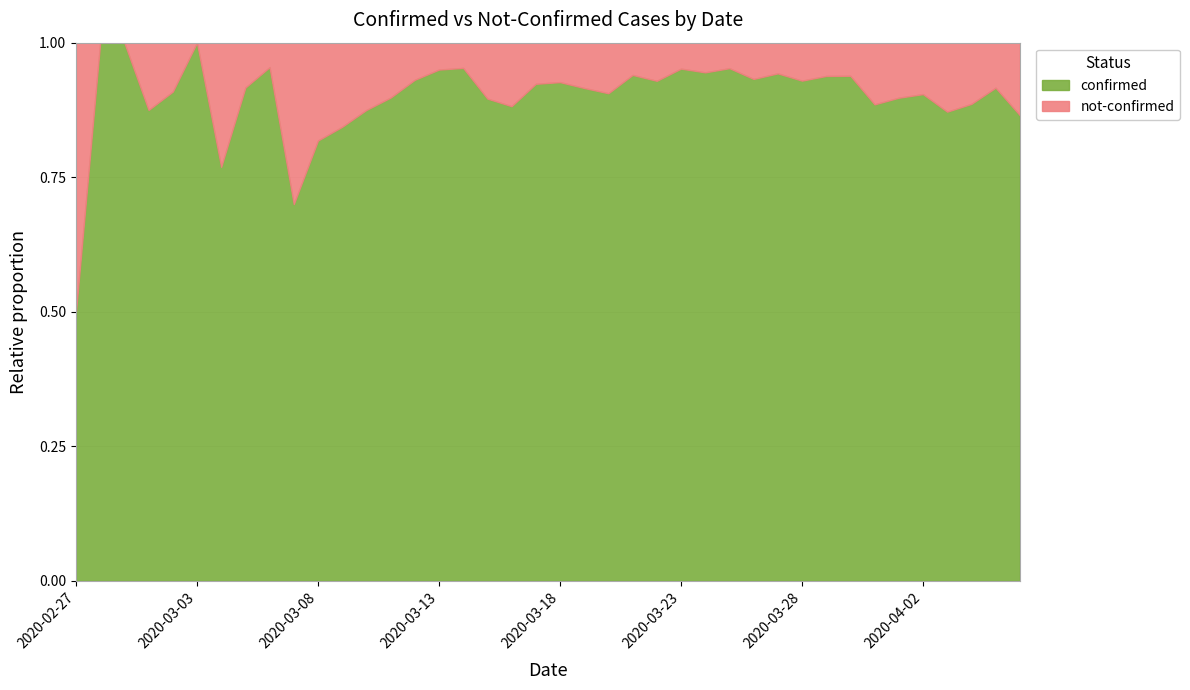

At which label does confirmed reach its minimum?

2020-02-27